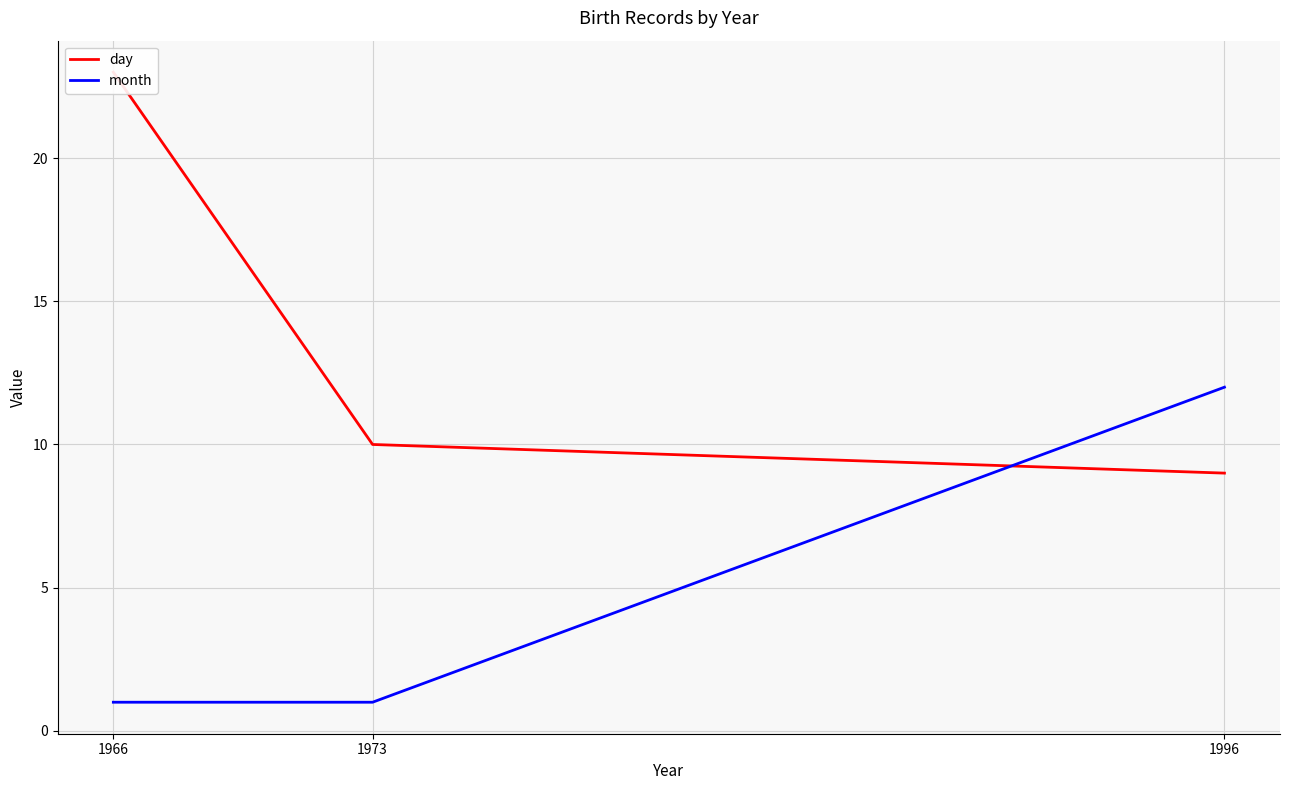

What is the average value of the month series?

5